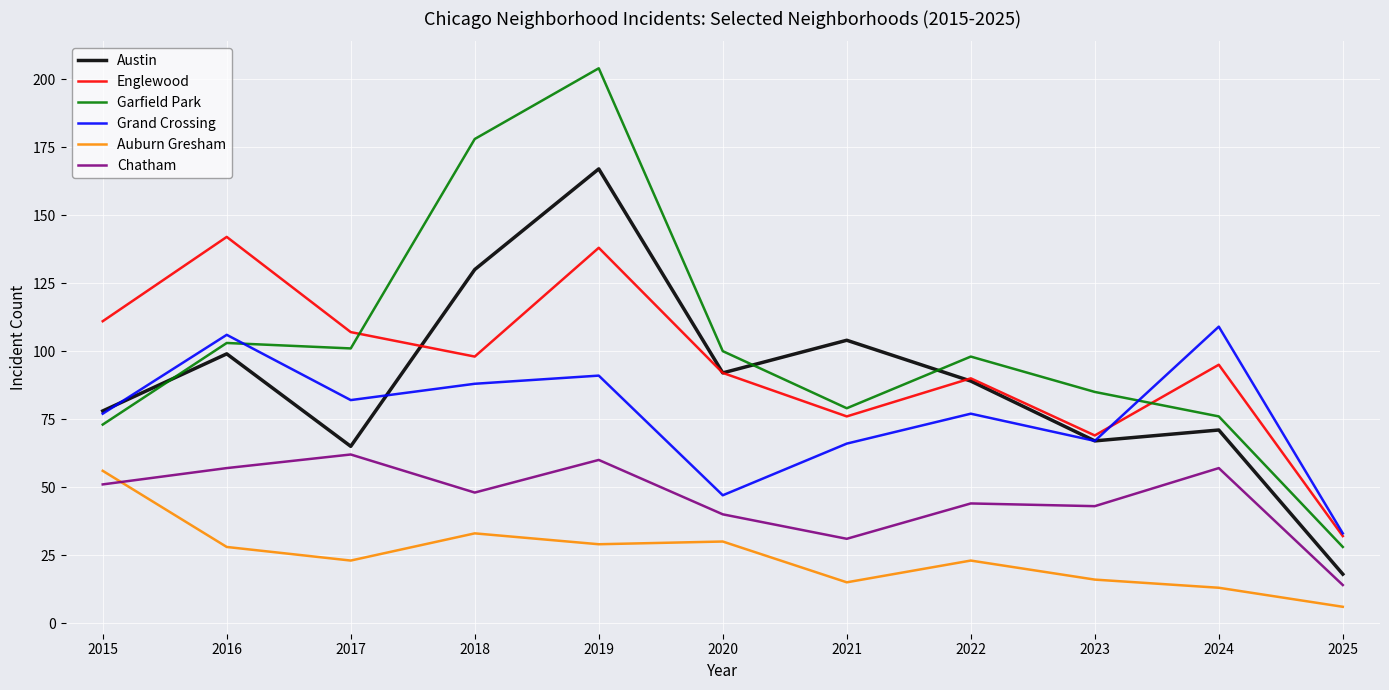

At which category is the sum across all series the highest?

2019